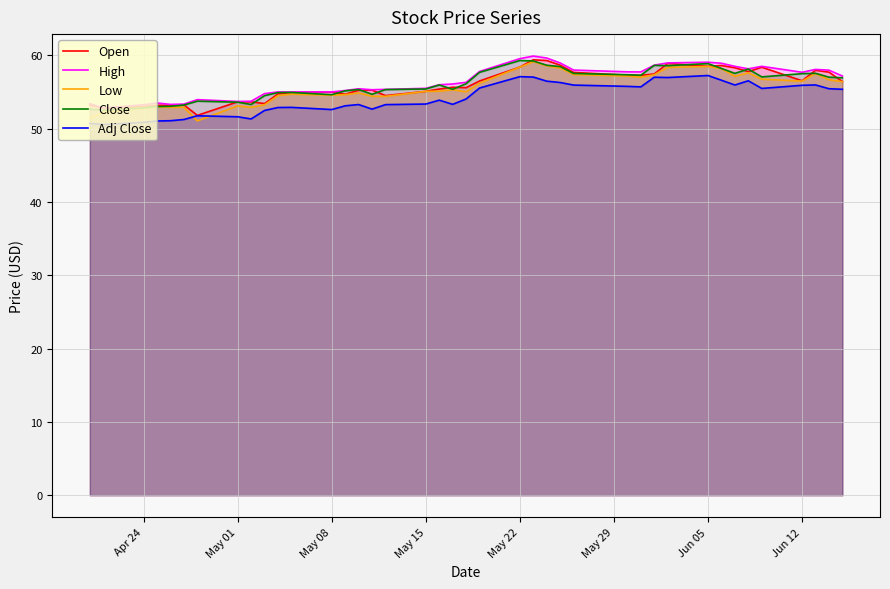

What is the sum of all Adj Close values?

2166.0